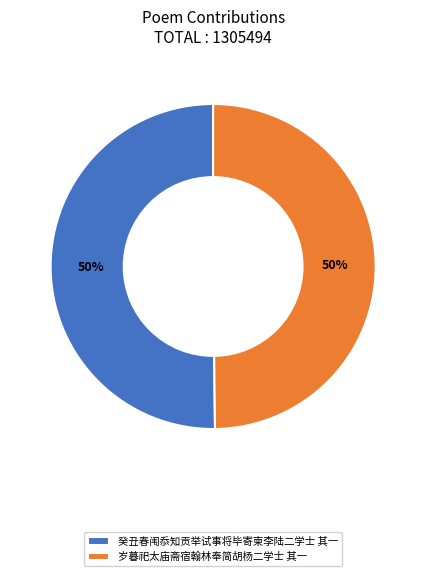

What is the ratio of the value at 岁暮祀太庙斋宿翰林奉简胡杨二学士 其一 to the value at 癸丑春闱忝知贡举试事将毕寄柬李陆二学士 其一?

1.0